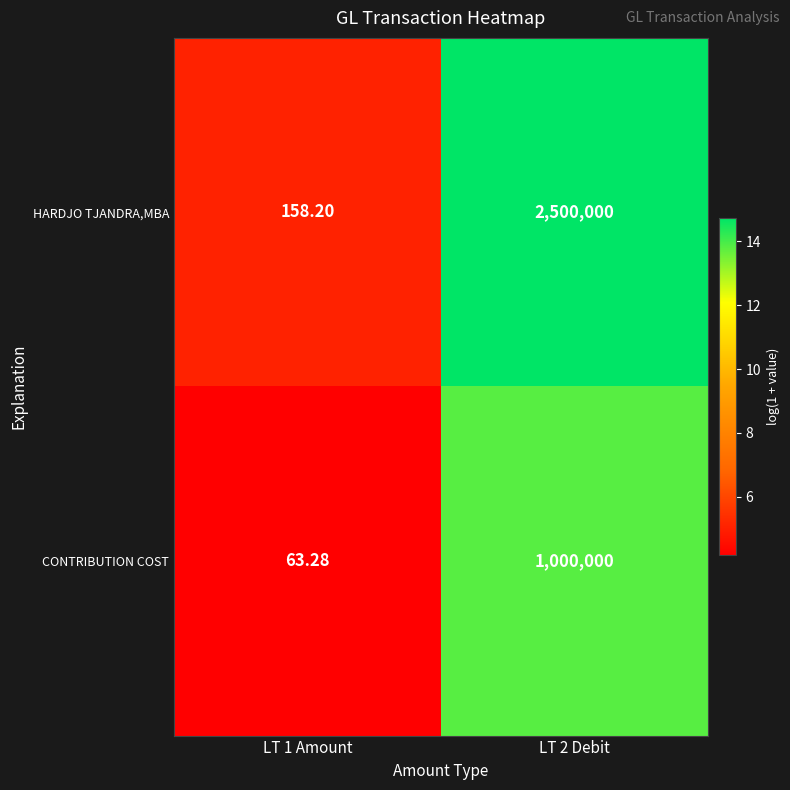

Which series changed the most between LT 1 Amount and LT 2 Debit?

HARDJO TJANDRA,MBA